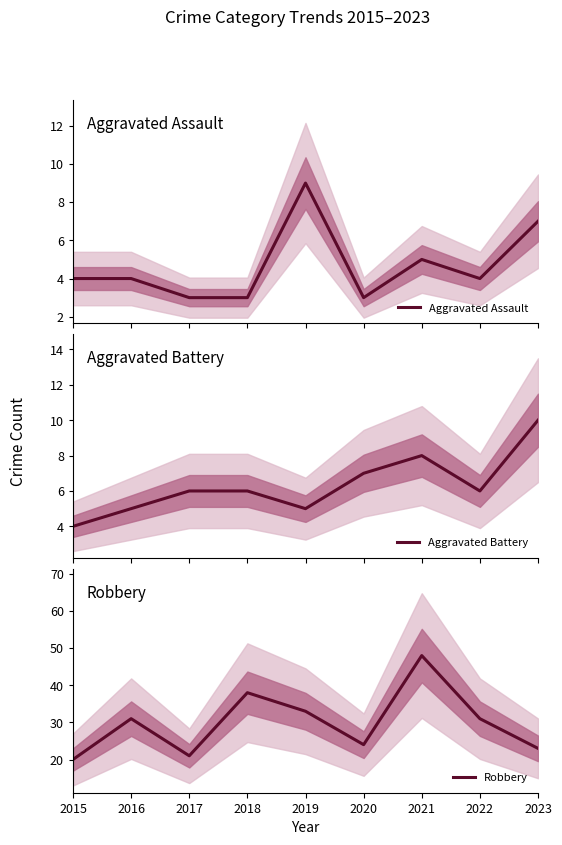

What is the value of the Robbery point at the 1st from the left?

20